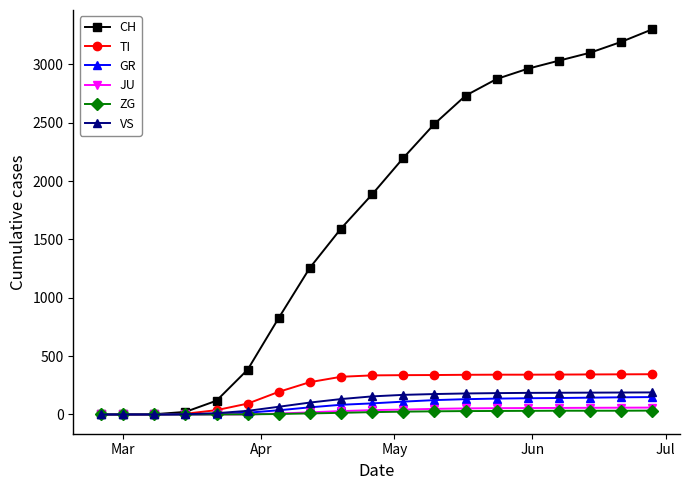

Which series has the largest total across all categories?

CH